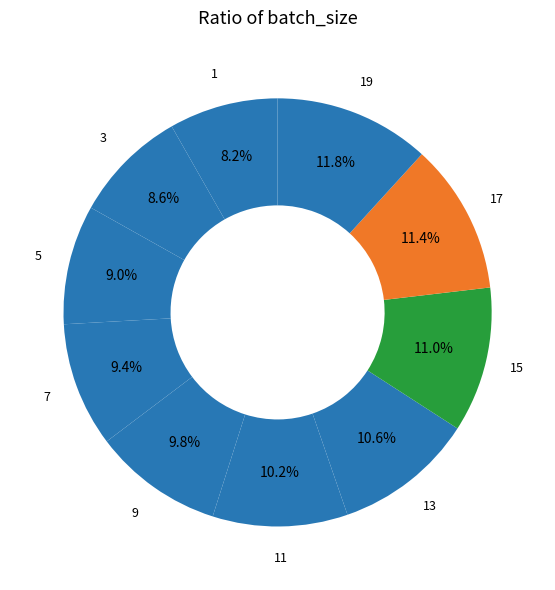

What is the total percentage of 17 and 13?

22.0%